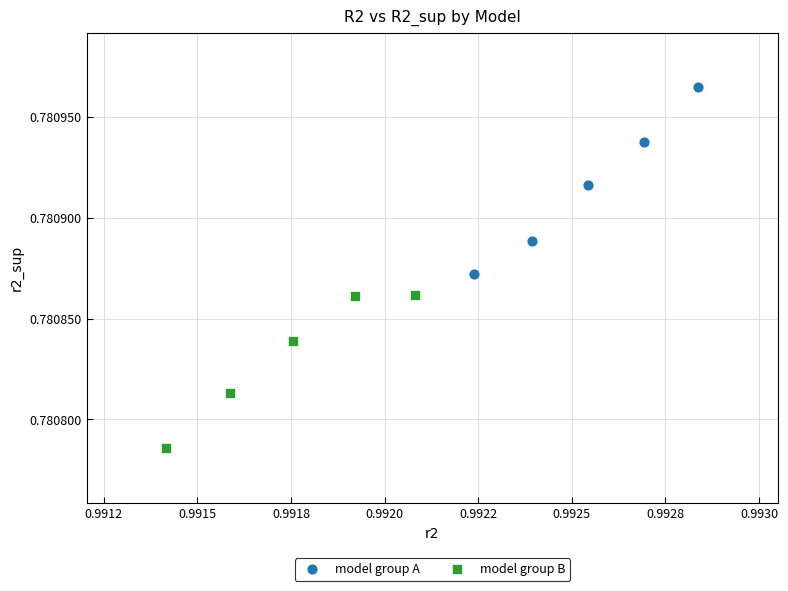

Which series has the widest spread of Y values?

model group A